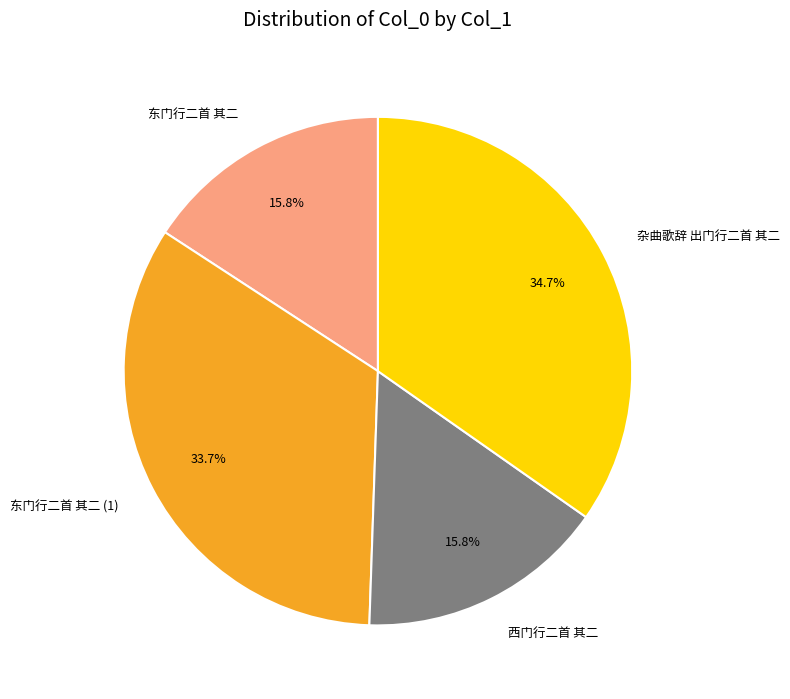

What is the ratio of the value at 杂曲歌辞 出门行二首 其二 to the value at 西门行二首 其二?

2.2